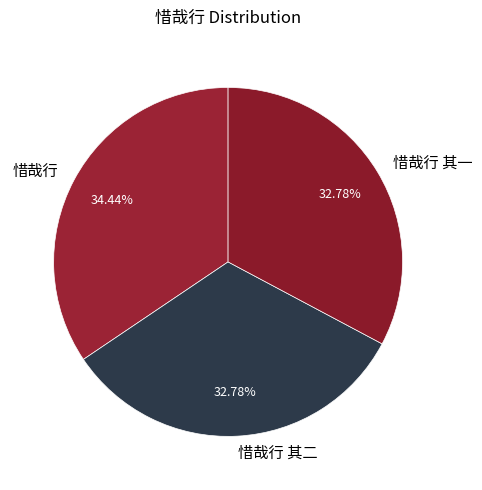

Is the sum of 惜哉行 其二 and 惜哉行 greater than half?

Yes